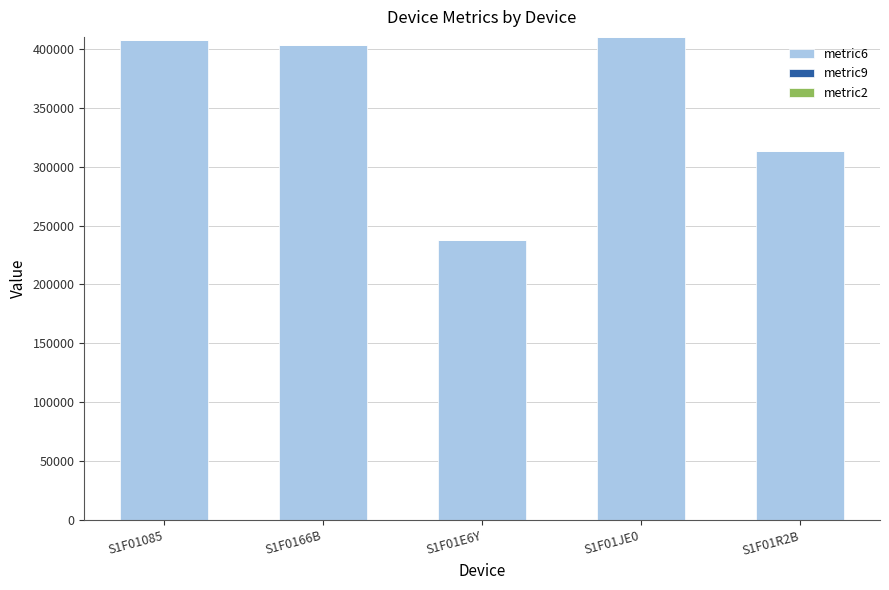

The metric6 series shows 410186 at S1F01JE0. True or false?

True